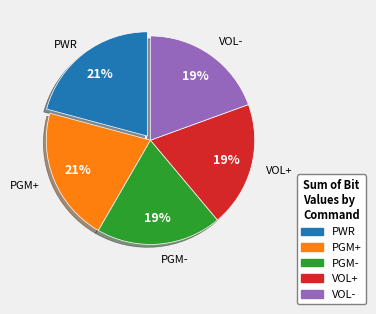

Is VOL- the majority of the pie?

No